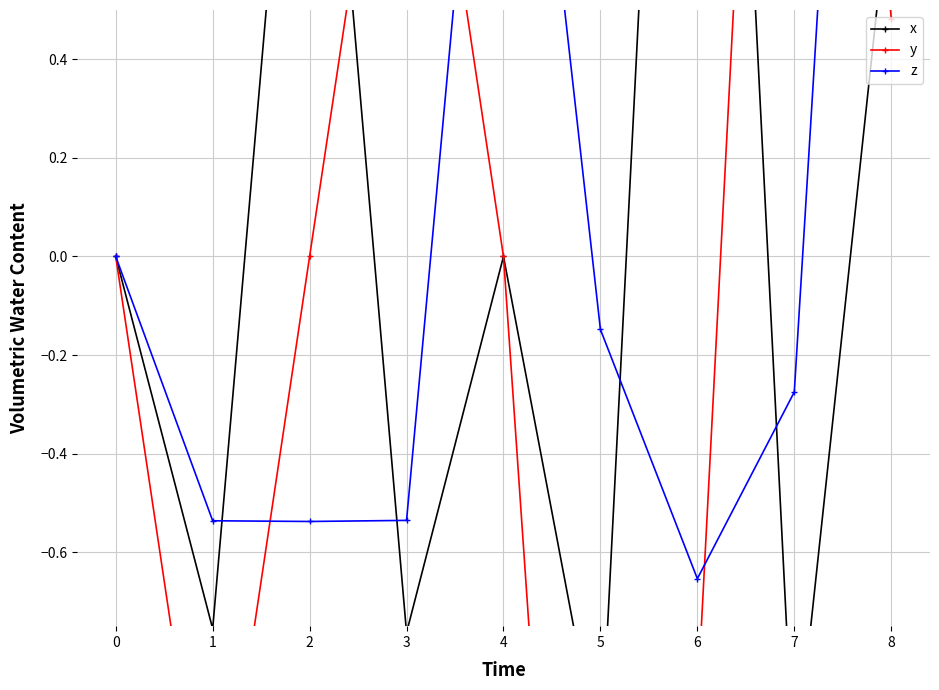

Does the chart display data point markers on the line(s)?

Yes